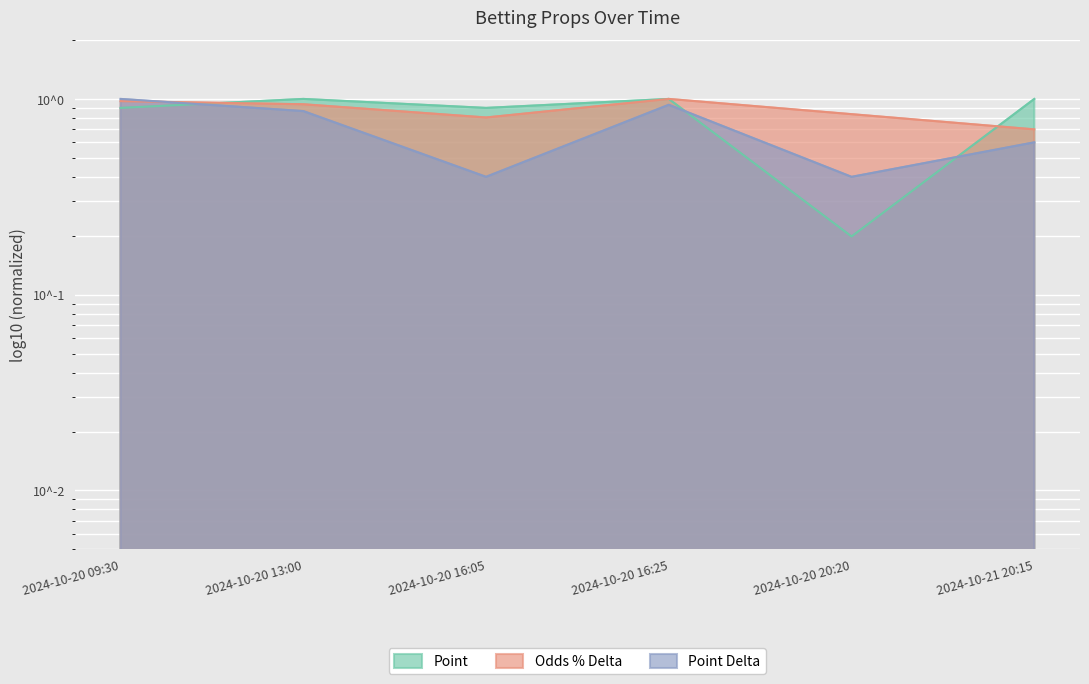

Is the value of Odds % Delta at 2024-10-20 20:20 greater than the value of Point at 2024-10-20 16:25?

No